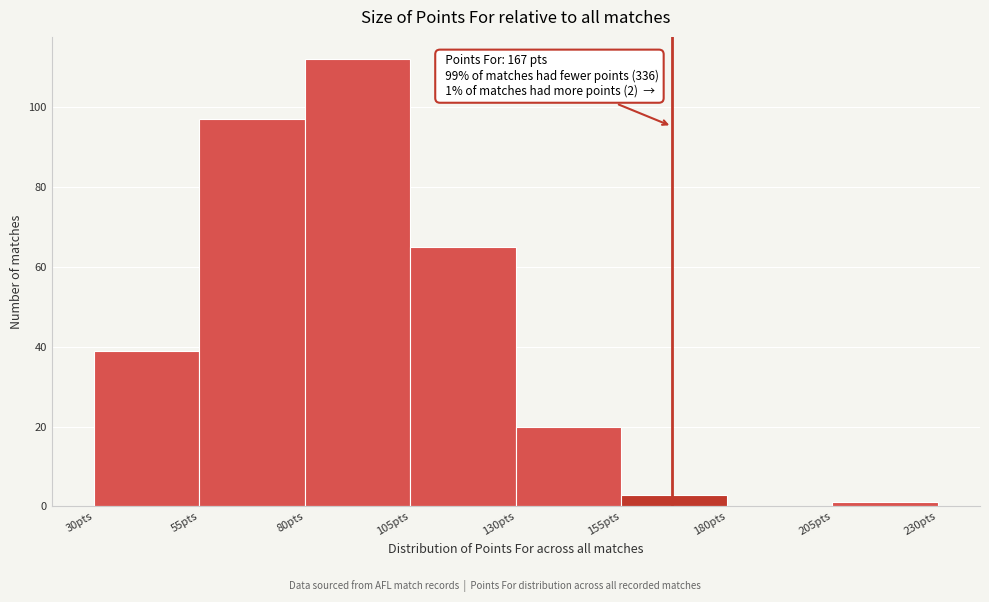

Over which range of the x-axis is the bar tallest?

80 to 105